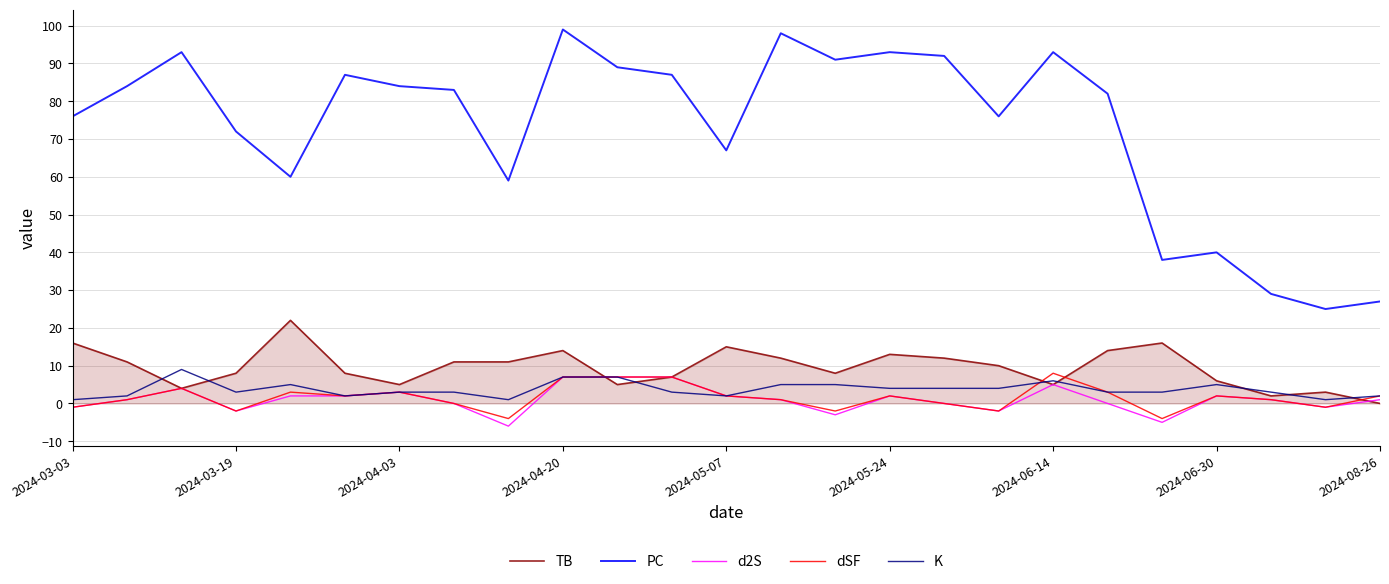

Which series has the largest range (max minus min)?

PC